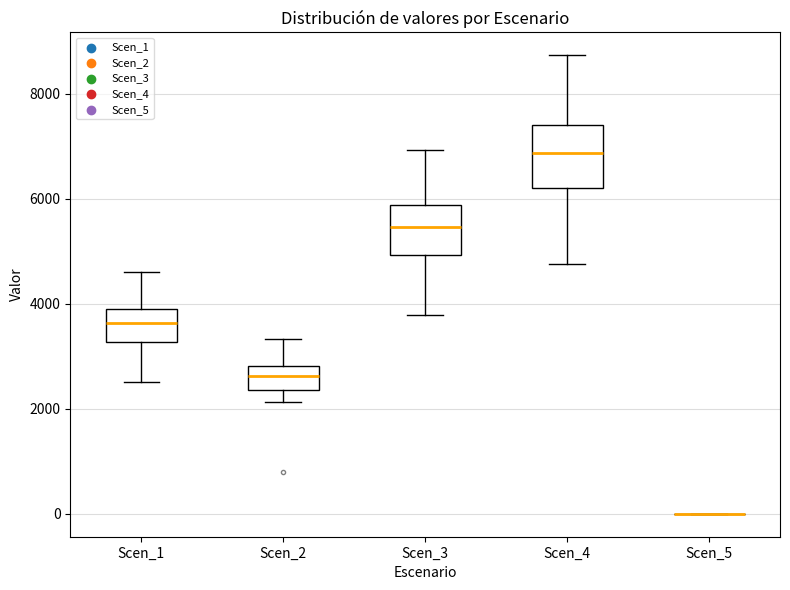

Where does the median line of the box for Scen_3 sit on the y-axis? The values are not printed on the chart, so give them approximately, as read against the axis.

5400